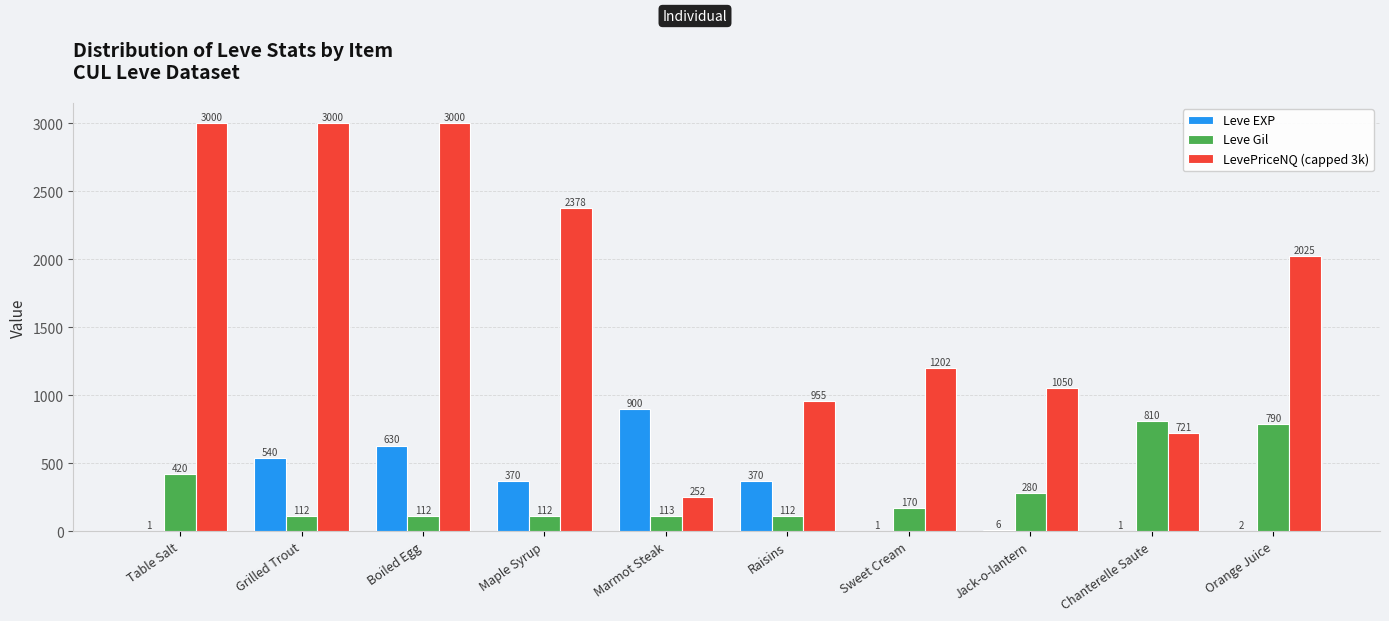

At which label does Leve EXP first exceed 370?

Grilled Trout